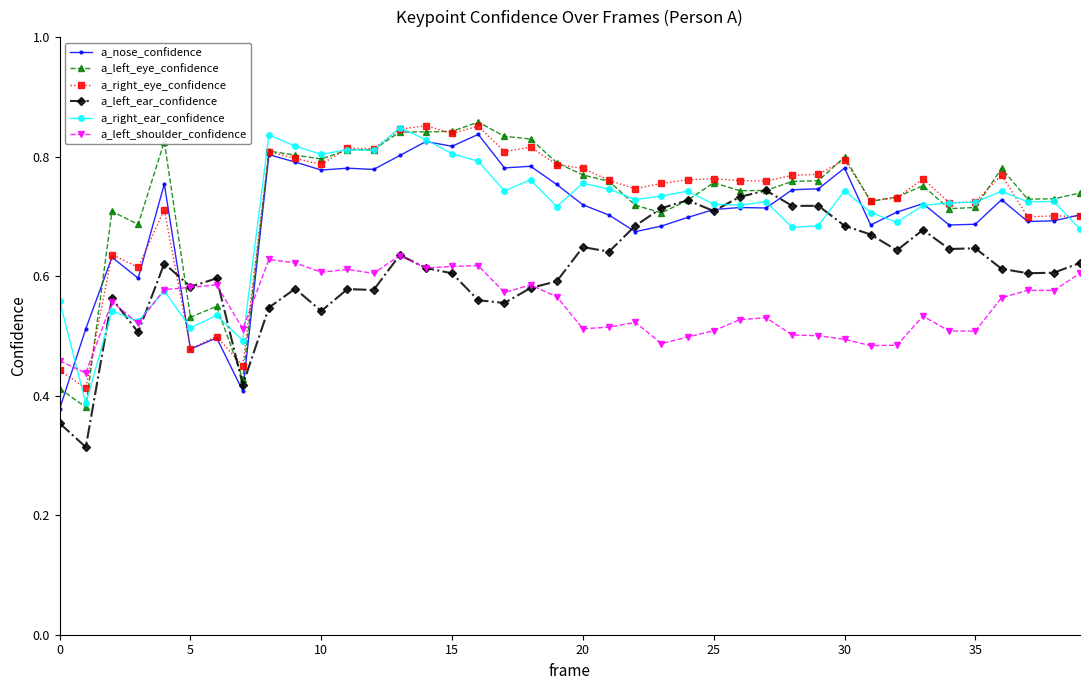

Does the chart display data point markers on the line(s)?

Yes